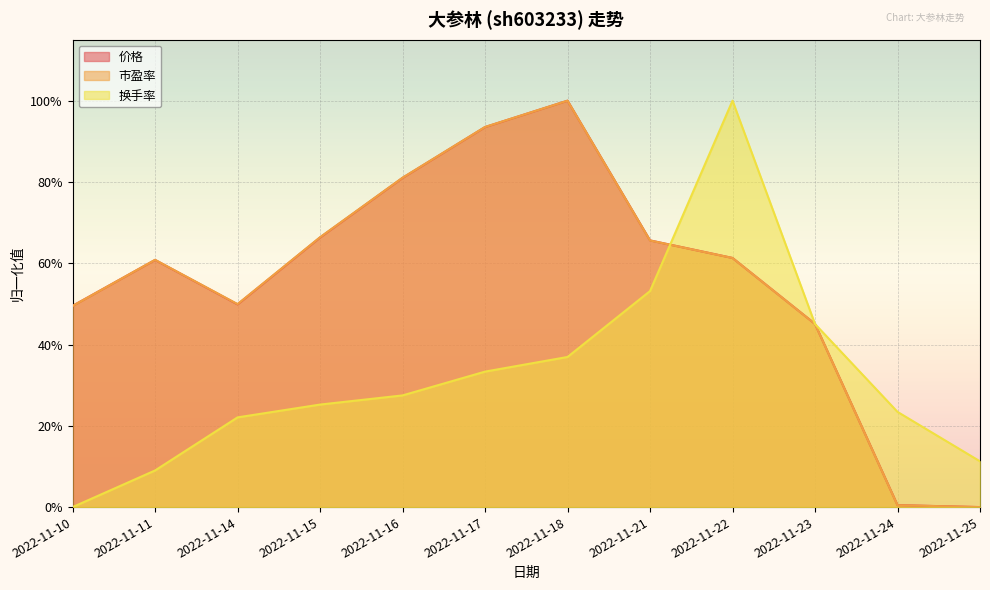

What is the value of the 换手率 point at the 6th from the left?

0.3